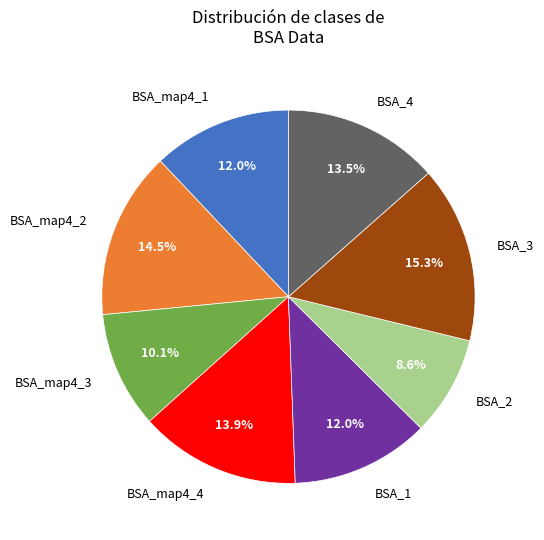

To the nearest percent, what is the average slice percentage?

12%